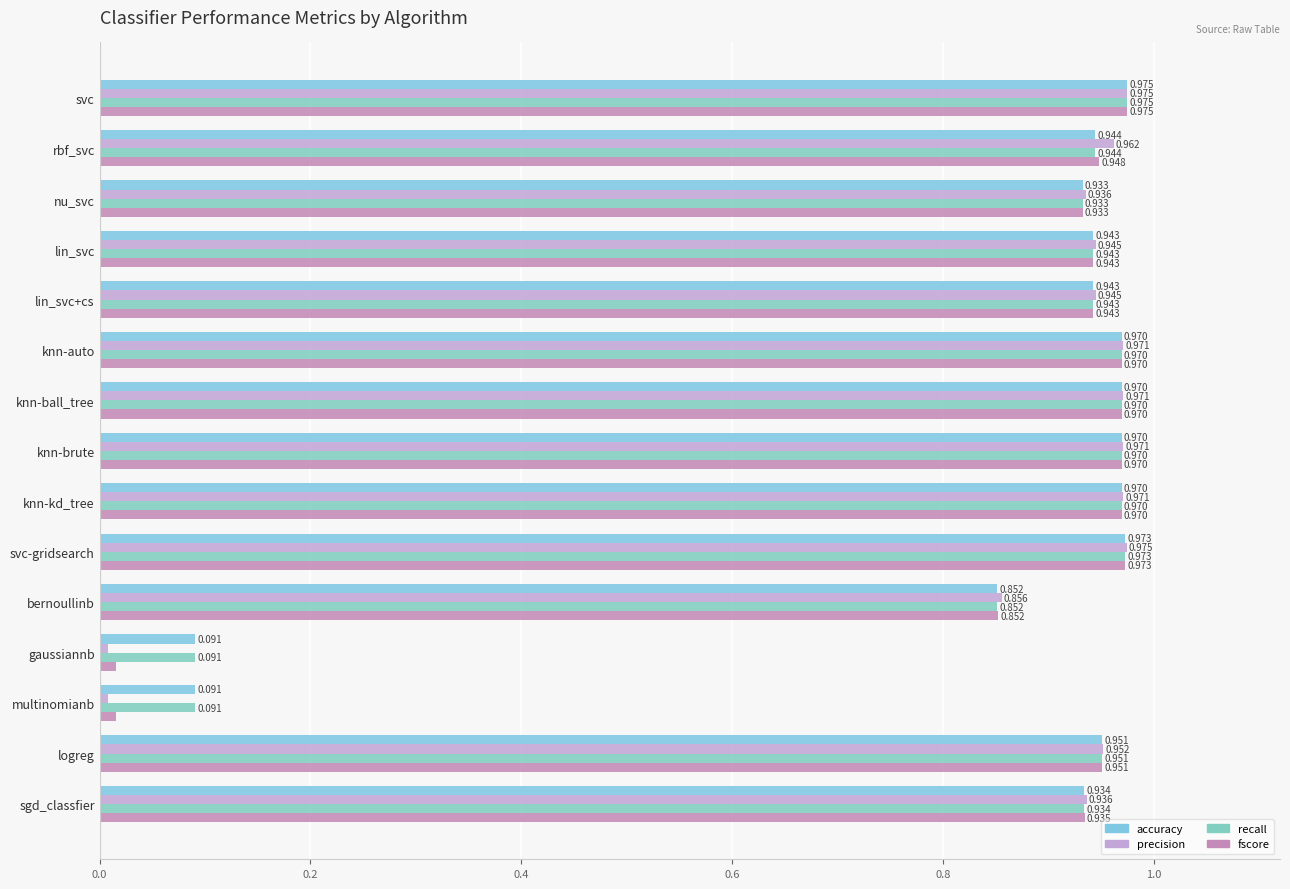

How many series are shown in this chart?

4